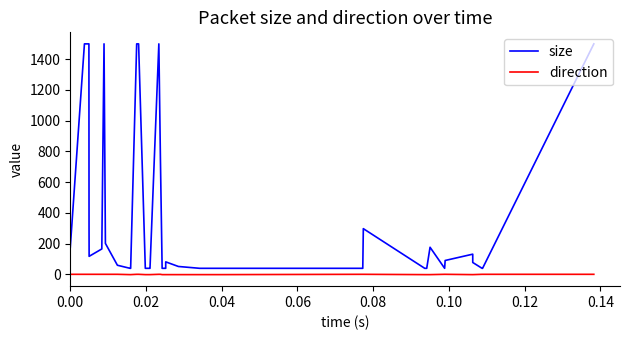

Rank the series by their average value, from highest to lowest.

size, direction